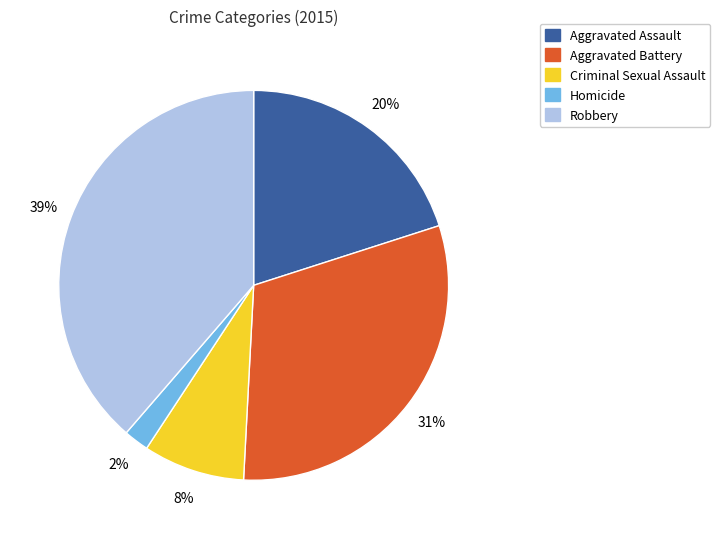

Which category has the smallest portion of the pie?

Homicide